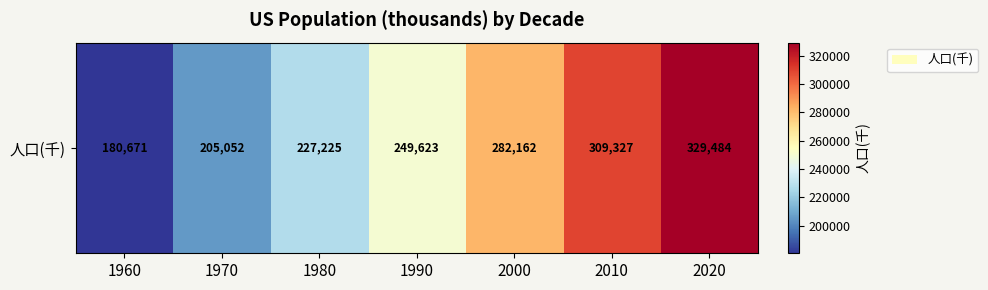

What is the smallest value displayed?

180671